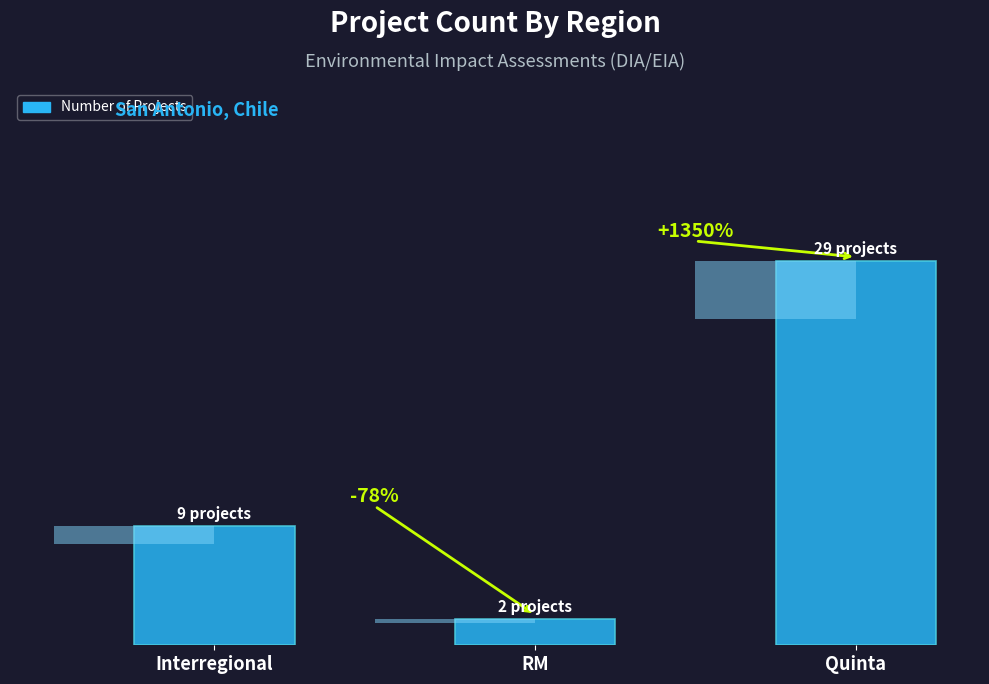

Reading right to left, what are all the values shown in this chart?

29	2	9